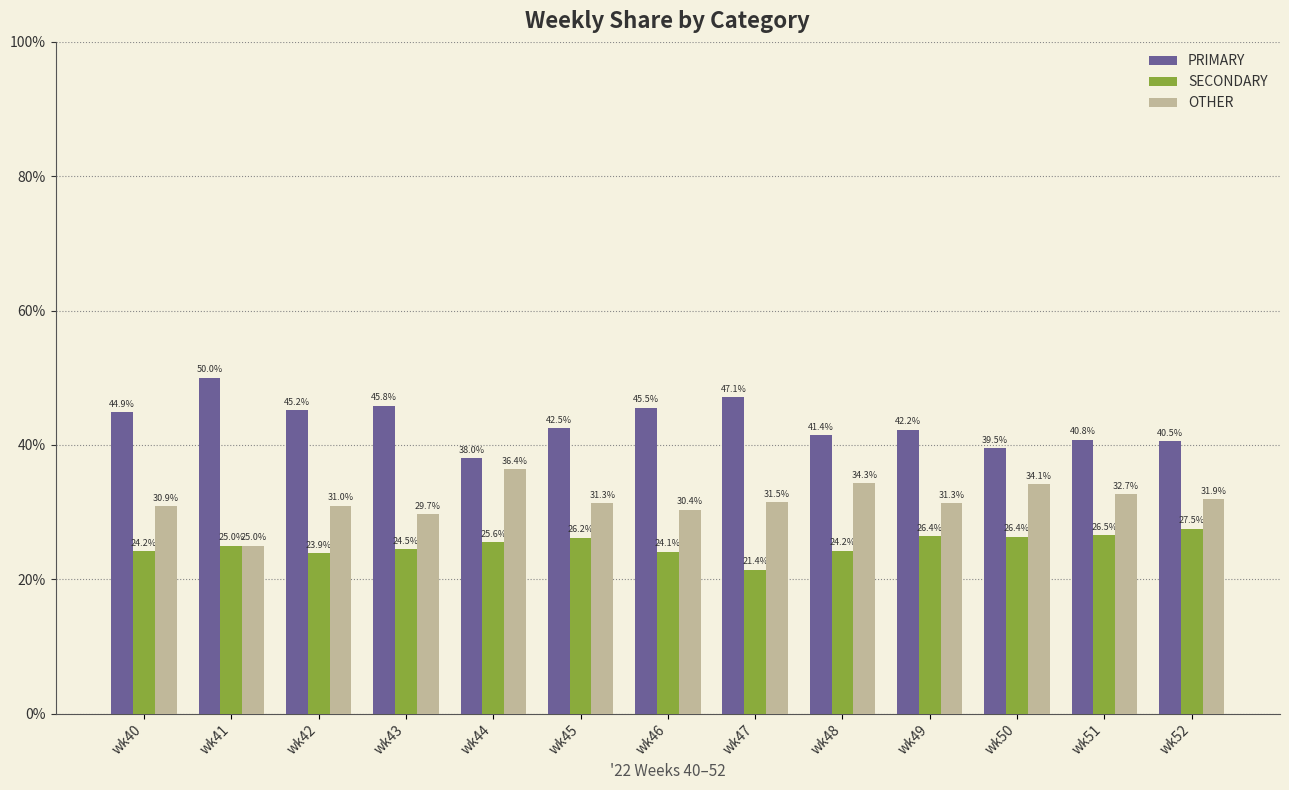

What are all the series names shown in the legend?

PRIMARY, SECONDARY, OTHER